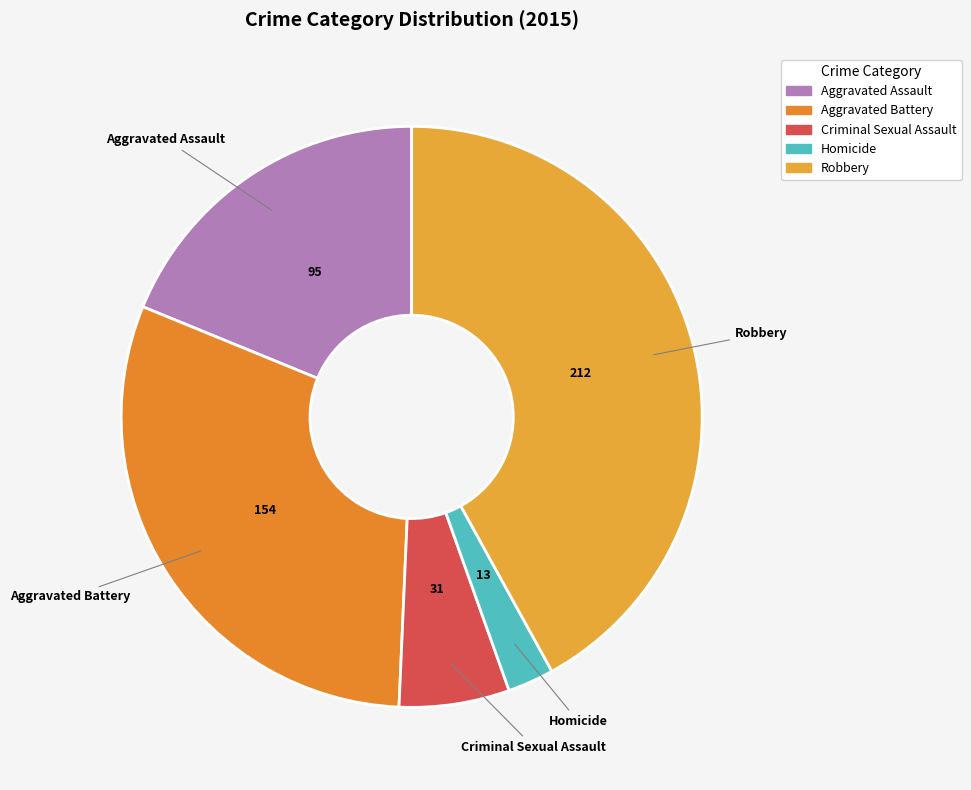

Is it true that Aggravated Assault is 19% of the pie?

True